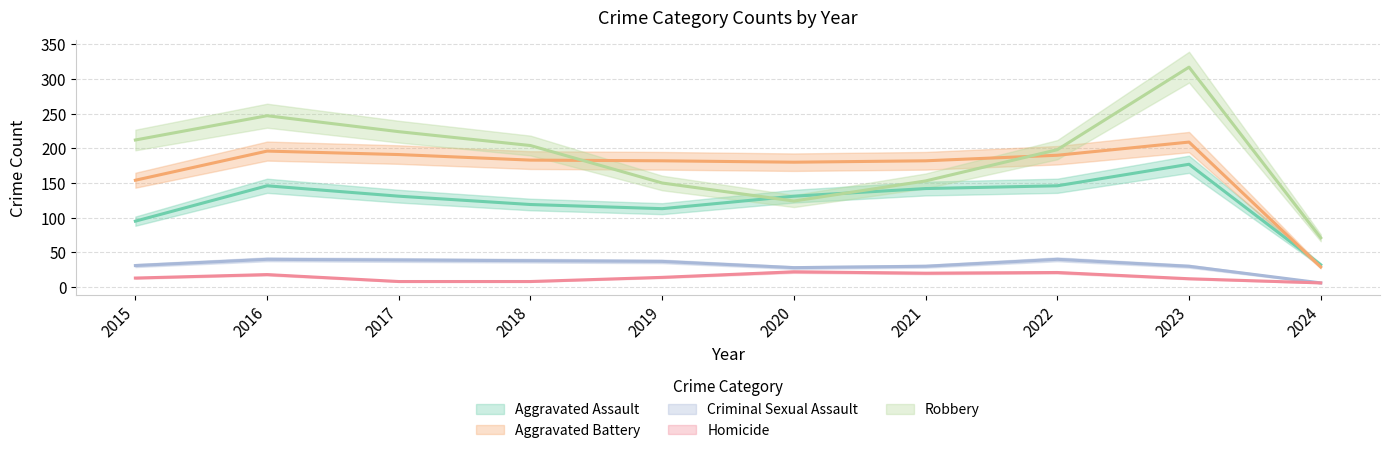

True or false: Robbery has more than 0 points higher than both neighbors.

True